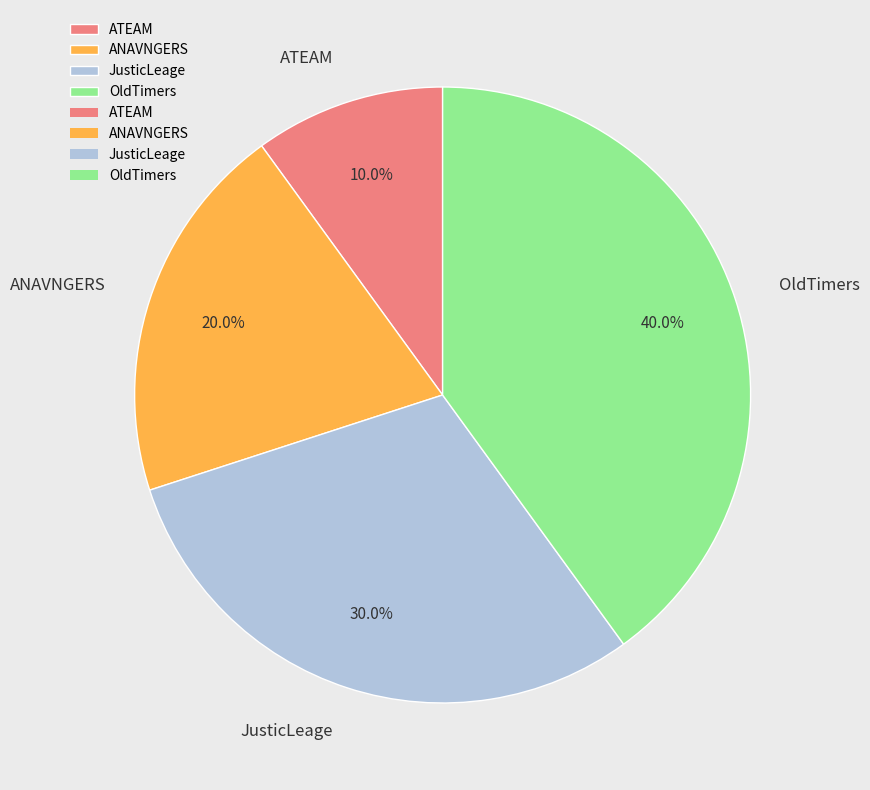

To the nearest percent, what percentage of the pie is JusticLeage?

30%